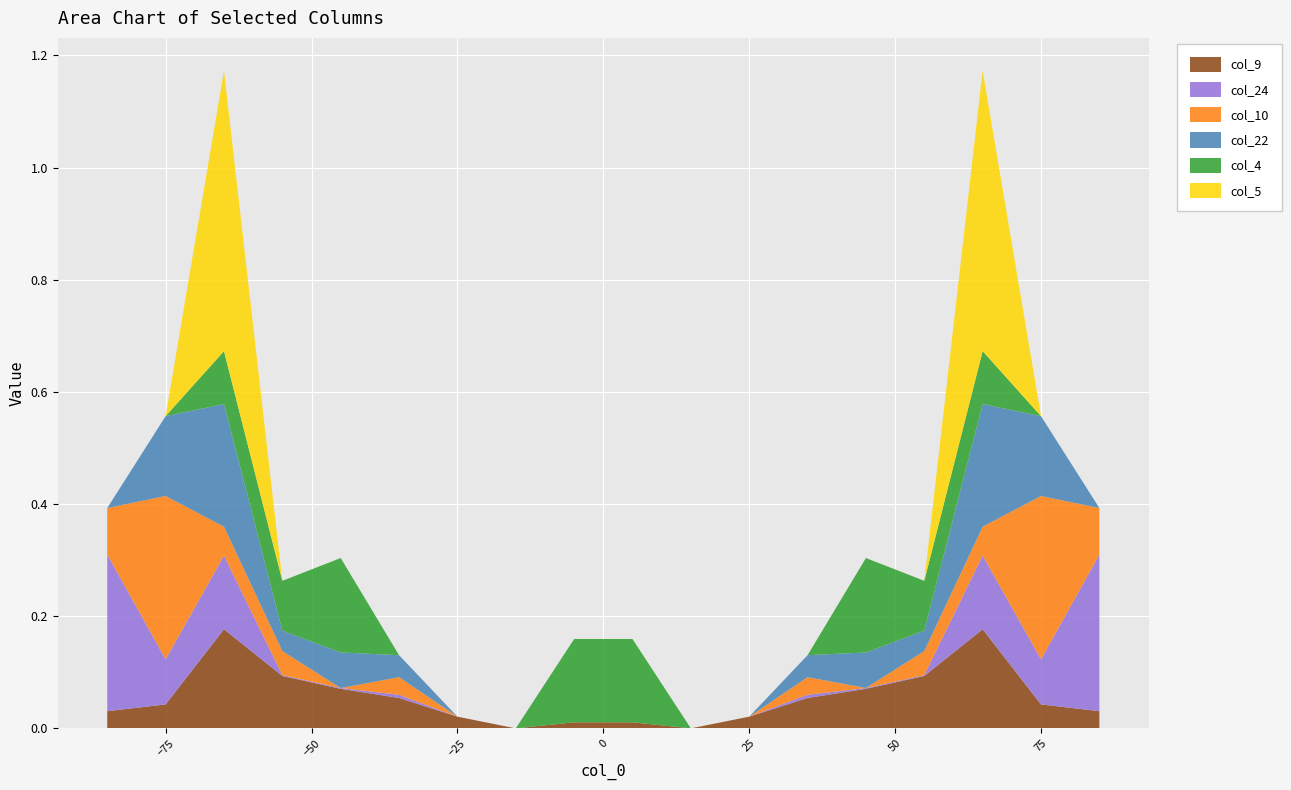

Reading left to right, transcribe all the data shown in this chart.

col_9: 0.0	0.0	0.2	0.1	0.1	0.1	0.0	0.0	0.0	0.0	0.0	0.0	0.1	0.1	0.1	0.2	0.0	0.0
col_24: 0.3	0.1	0.1	0.0	0.0	0.0	0.0	0.0	0.0	0.0	0.0	0.0	0.0	0.0	0.0	0.1	0.1	0.3
col_10: 0.1	0.3	0.1	0.0	0.0	0.0	0.0	0.0	0.0	0.0	0.0	0.0	0.0	0.0	0.0	0.1	0.3	0.1
col_22: 0.0	0.1	0.2	0.0	0.1	0.0	0.0	0.0	0.0	0.0	0.0	0.0	0.0	0.1	0.0	0.2	0.1	0.0
col_4: 0.0	0.0	0.1	0.1	0.2	0.0	0.0	0.0	0.1	0.1	0.0	0.0	0.0	0.2	0.1	0.1	0.0	0.0
col_5: 0.0	0.0	0.5	0.0	0.0	0.0	0.0	0.0	0.0	0.0	0.0	0.0	0.0	0.0	0.0	0.5	0.0	0.0